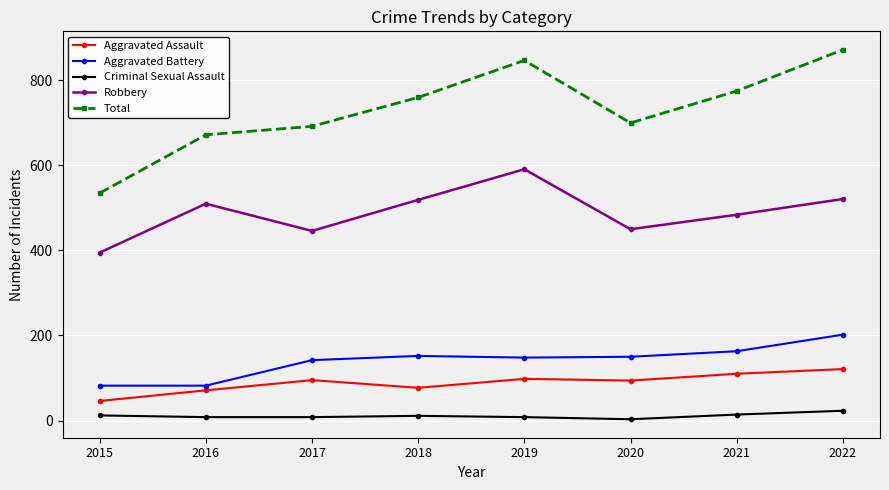

Is it true that Criminal Sexual Assault equals 3 at 2020?

True